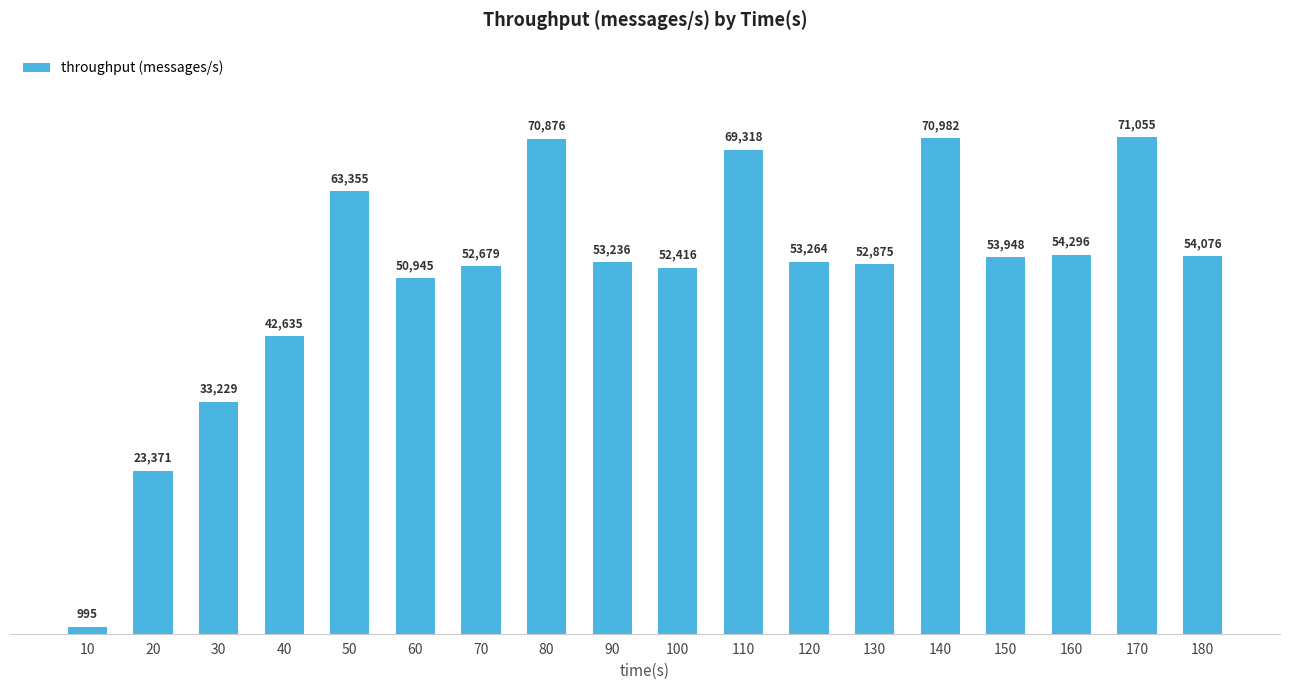

Reading left to right, transcribe all the data shown in this chart.

10=995	20=23371	30=33229	40=42635	50=63355	60=50945	70=52679	80=70876	90=53236	100=52416	110=69318	120=53264	130=52875	140=70982	150=53948	160=54296	170=71055	180=54076